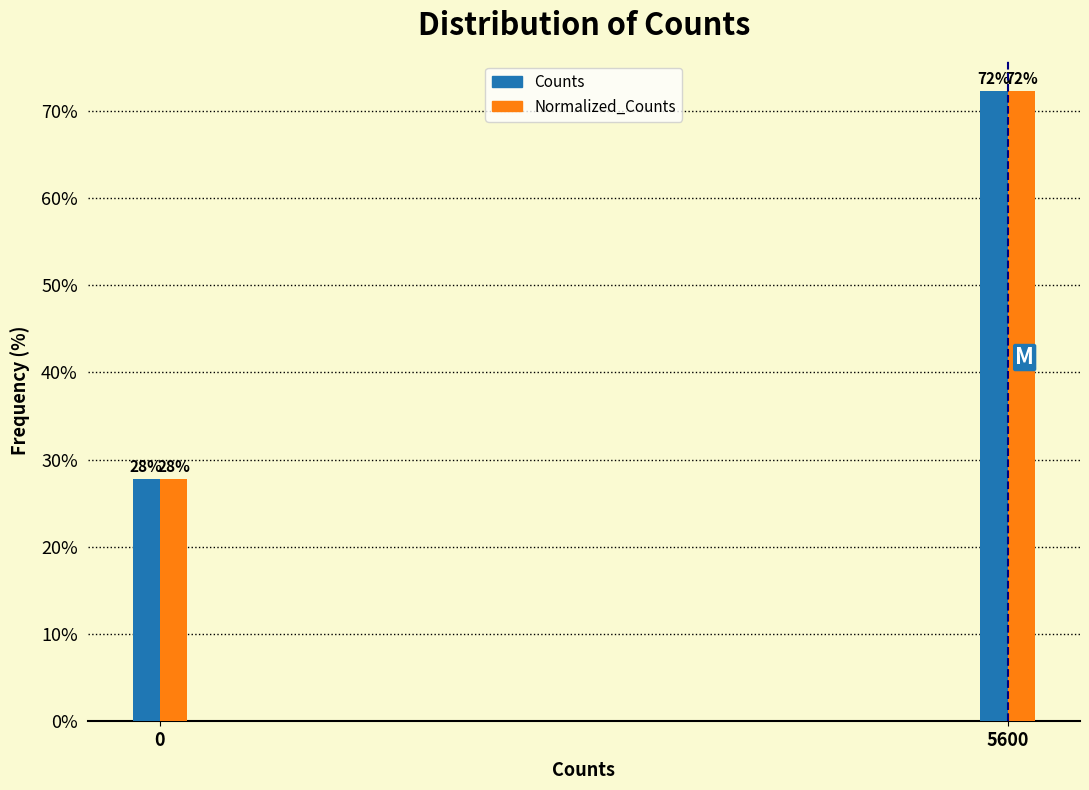

What is the lowest value of the Normalized_Counts series?

27.8